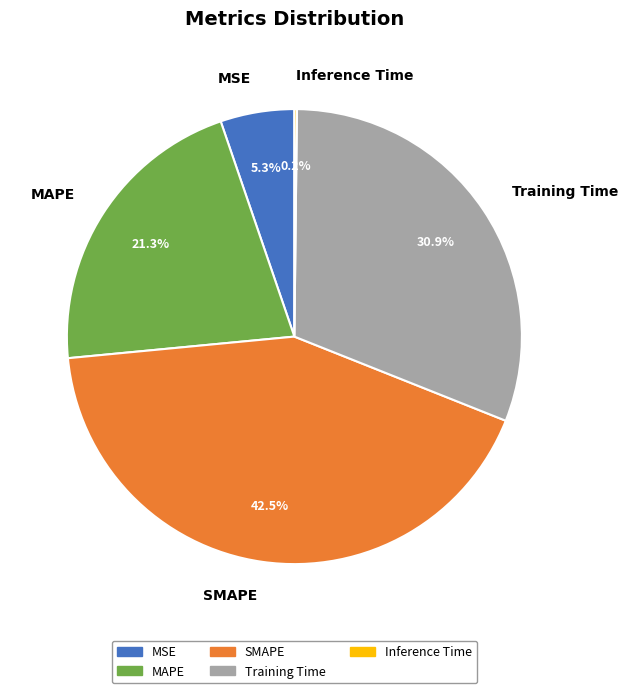

Is it true that MSE is 5% of the pie?

True